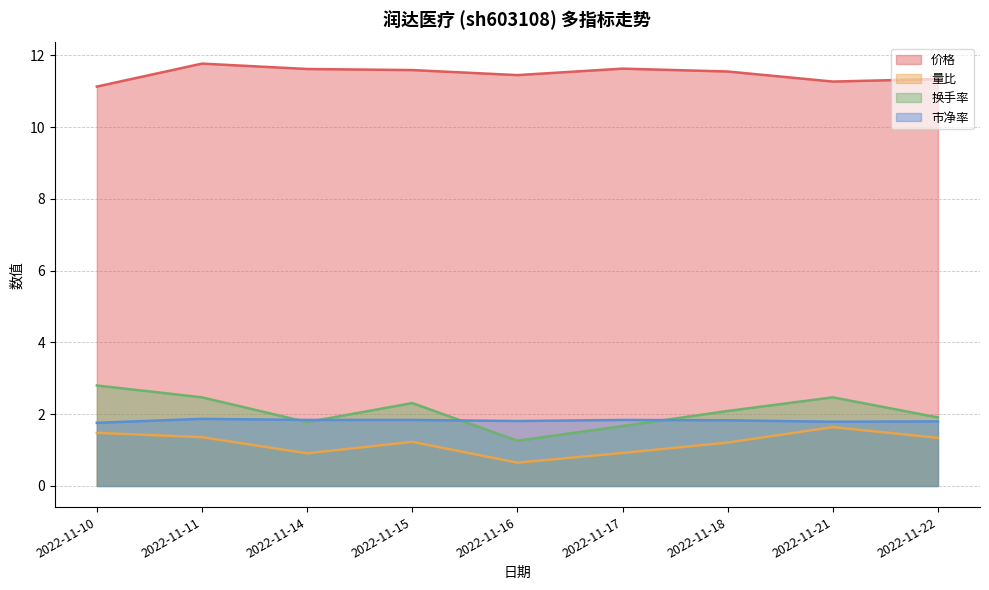

How many data points in 量比 are above 1?

6